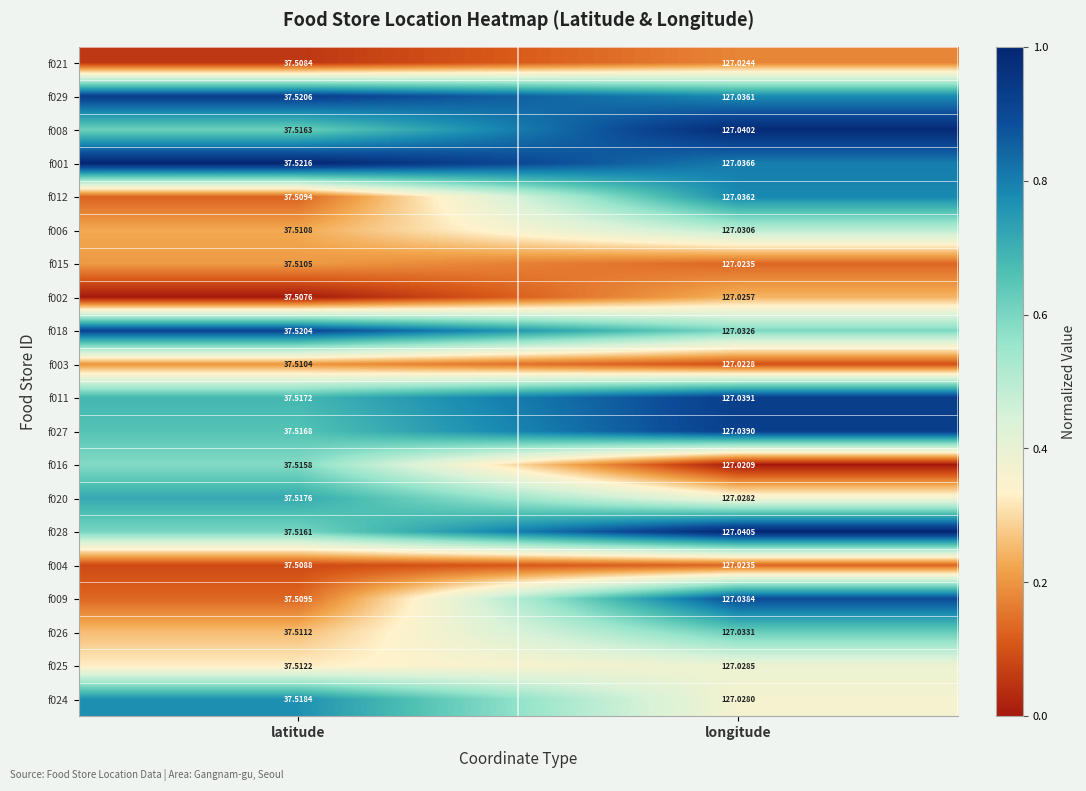

At which label does f009 reach its peak?

longitude